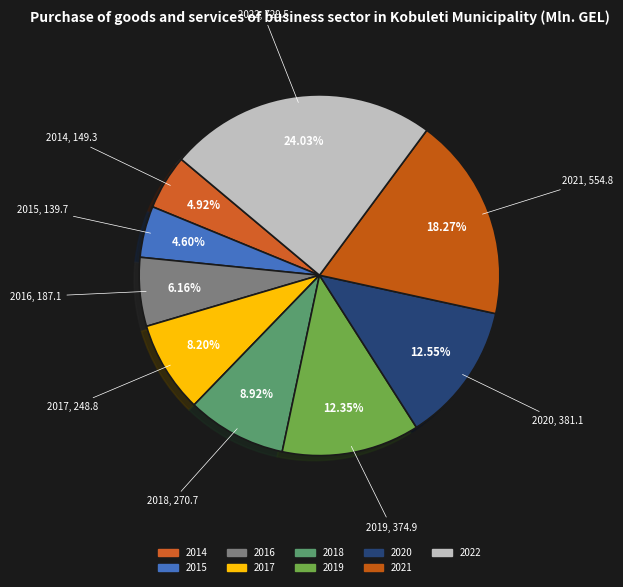

How many segments does this pie chart have?

9